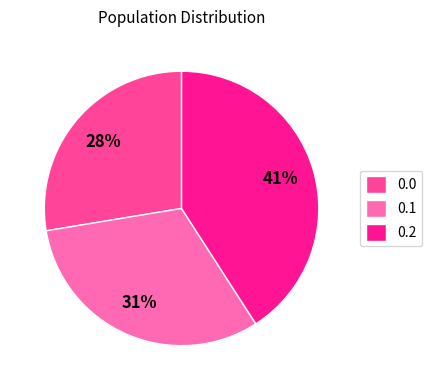

To the nearest percent, what portion does 0.0 represent?

28%